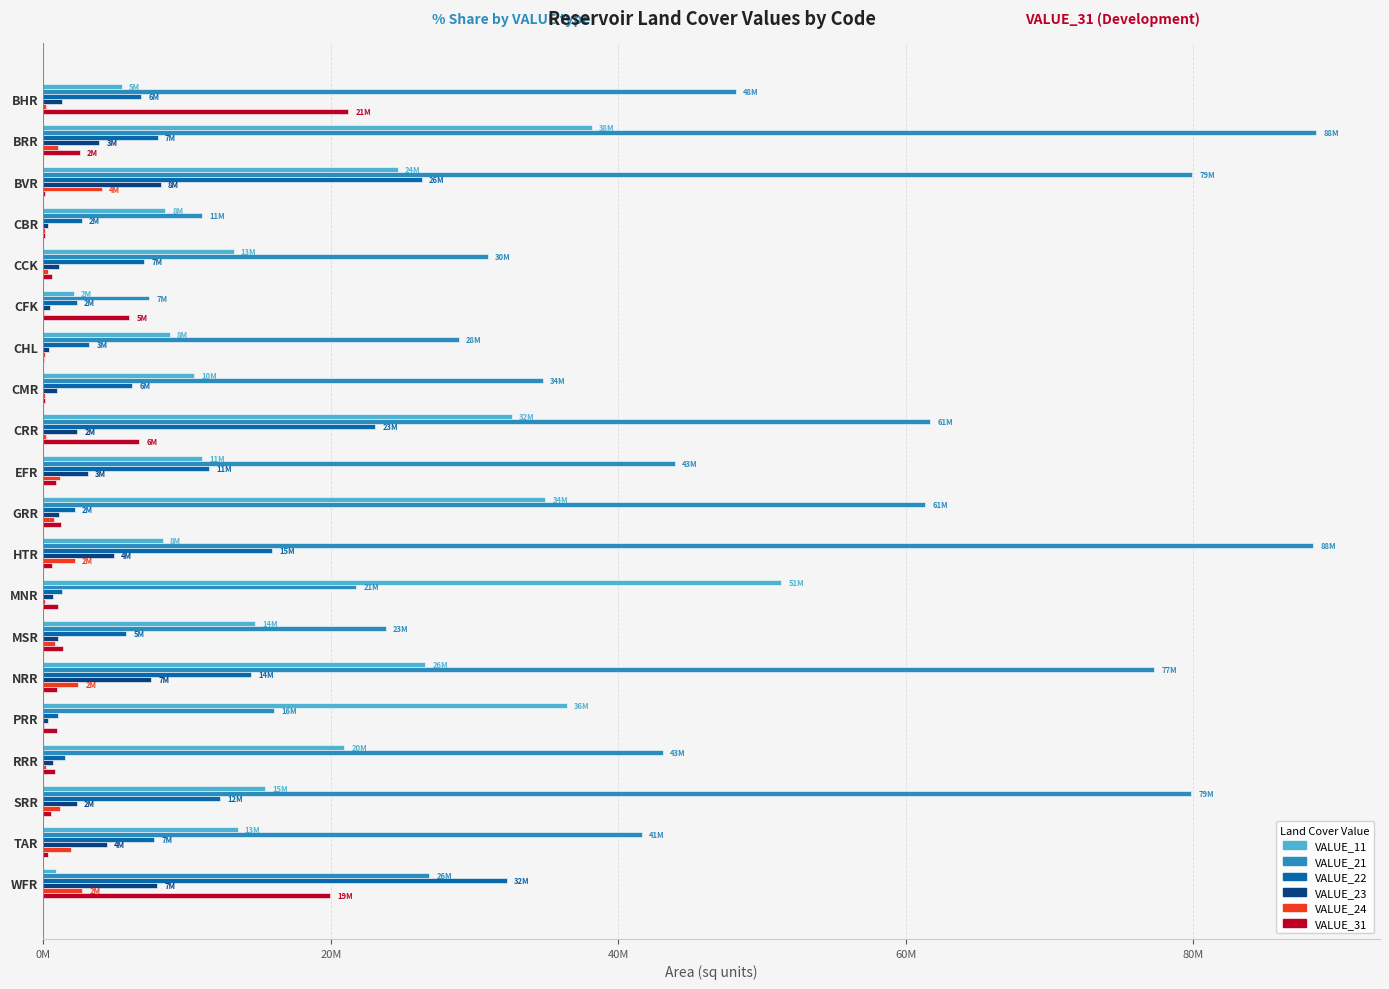

What are all the series names shown in the legend?

VALUE_11, VALUE_21, VALUE_22, VALUE_23, VALUE_24, VALUE_31